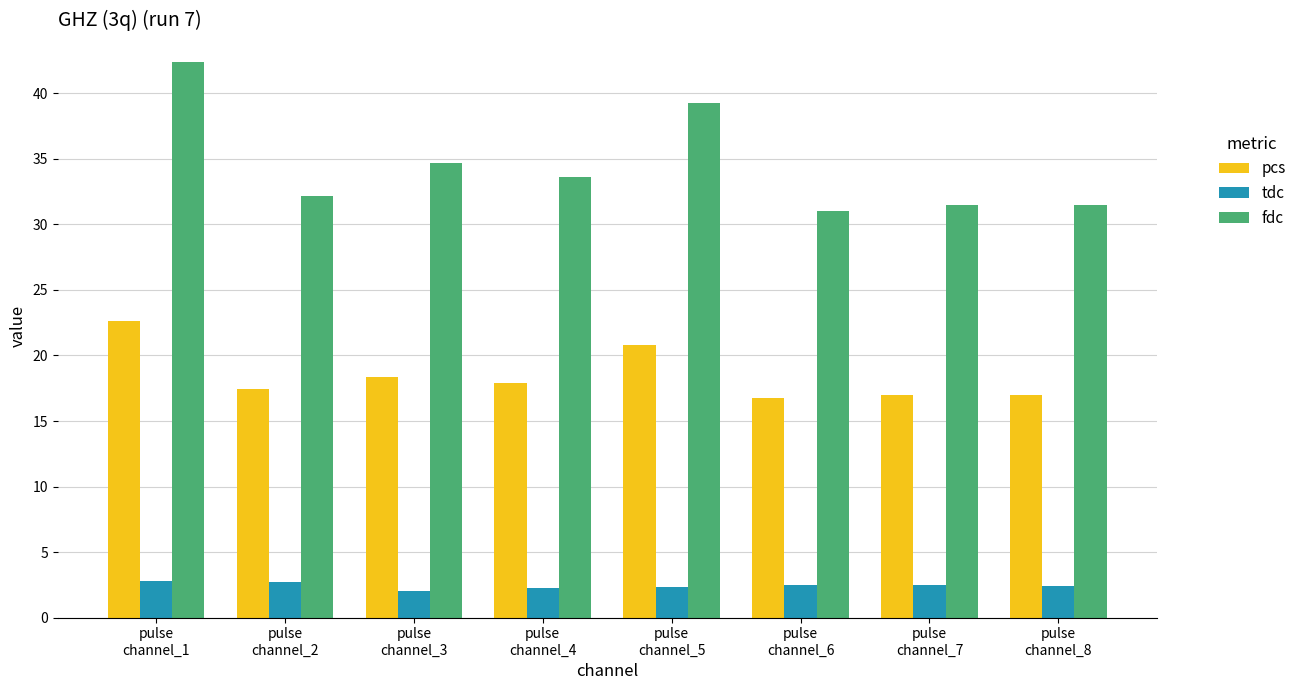

The pcs series shows 26.8 at pulse
channel_3. True or false?

False